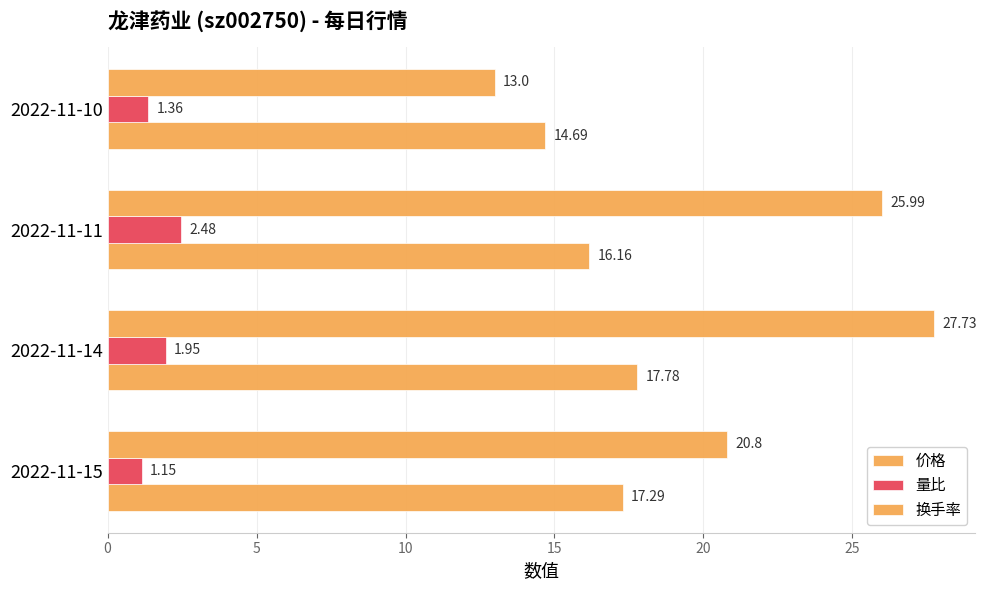

How many values in the 换手率 series are below 25?

2